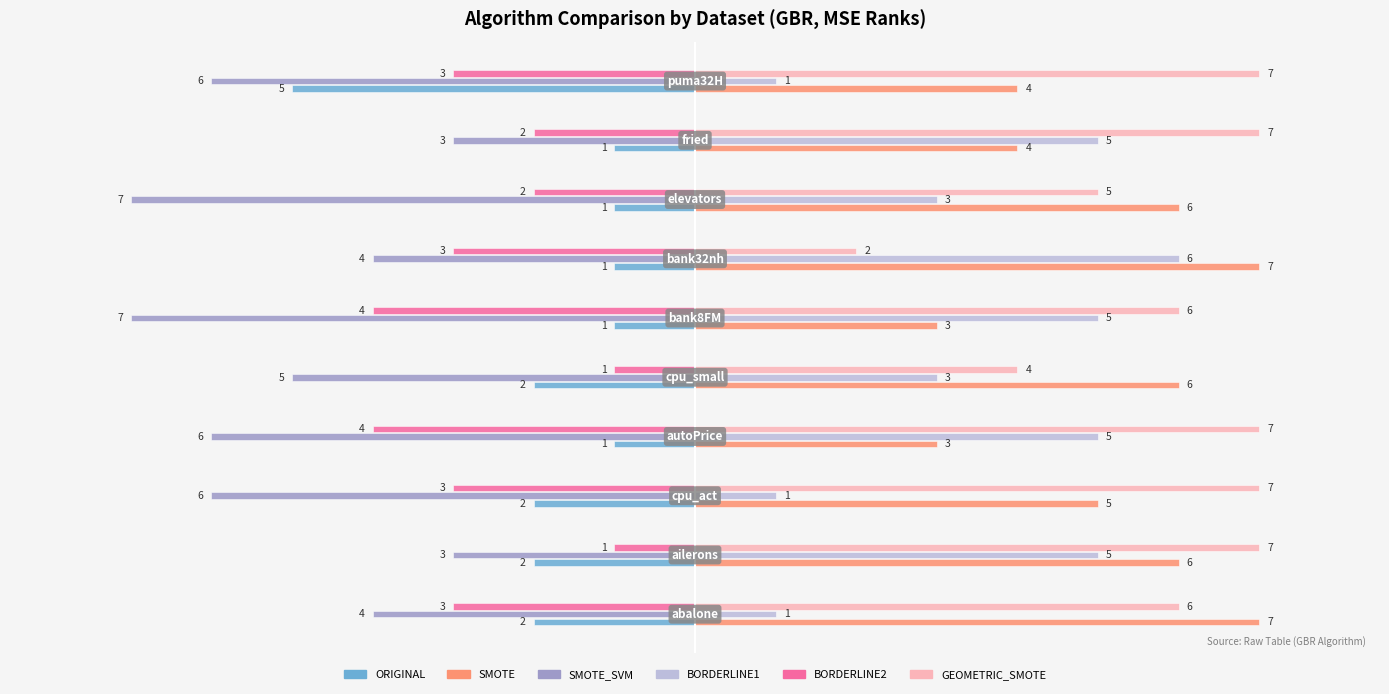

What is the difference between the second highest and second lowest values in the BORDERLINE1 series?

4